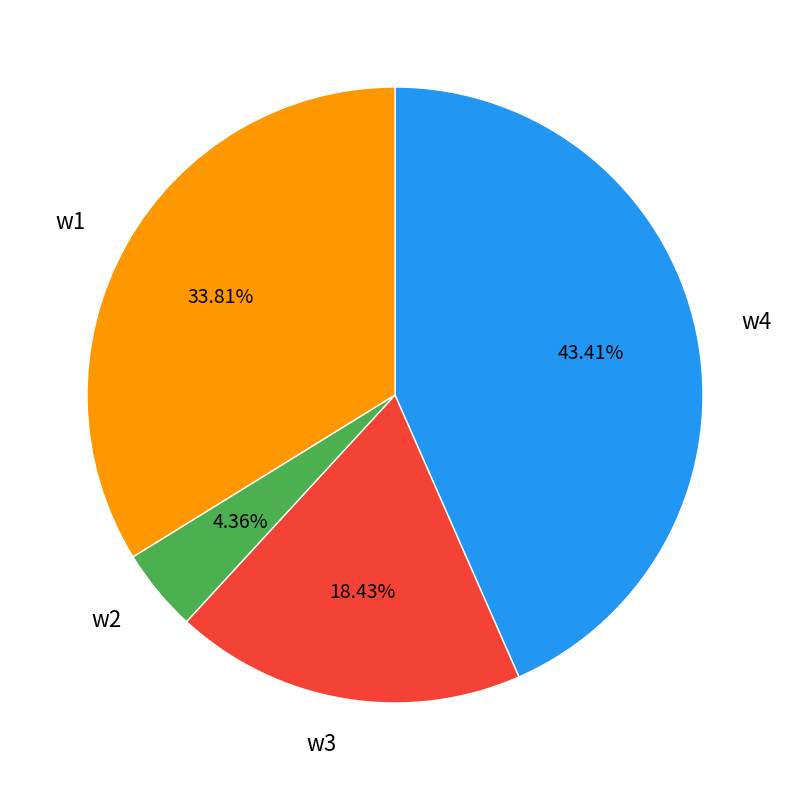

Does w4 account for over 50% of the chart?

No